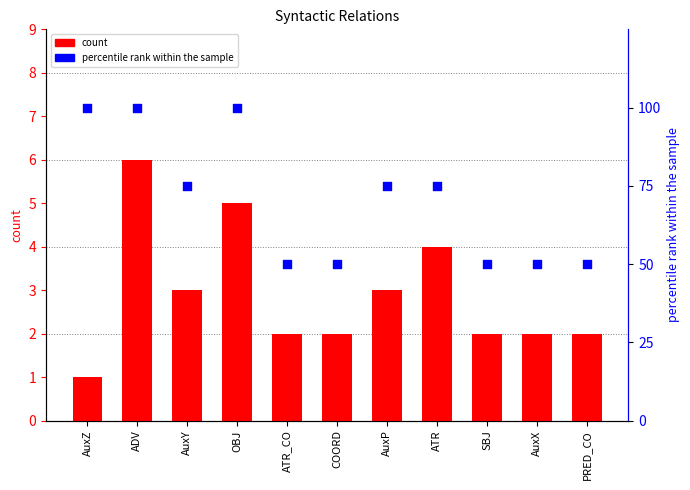

Is the value of percentile rank within the sample at ADV greater than the value of count at AuxY?

Yes